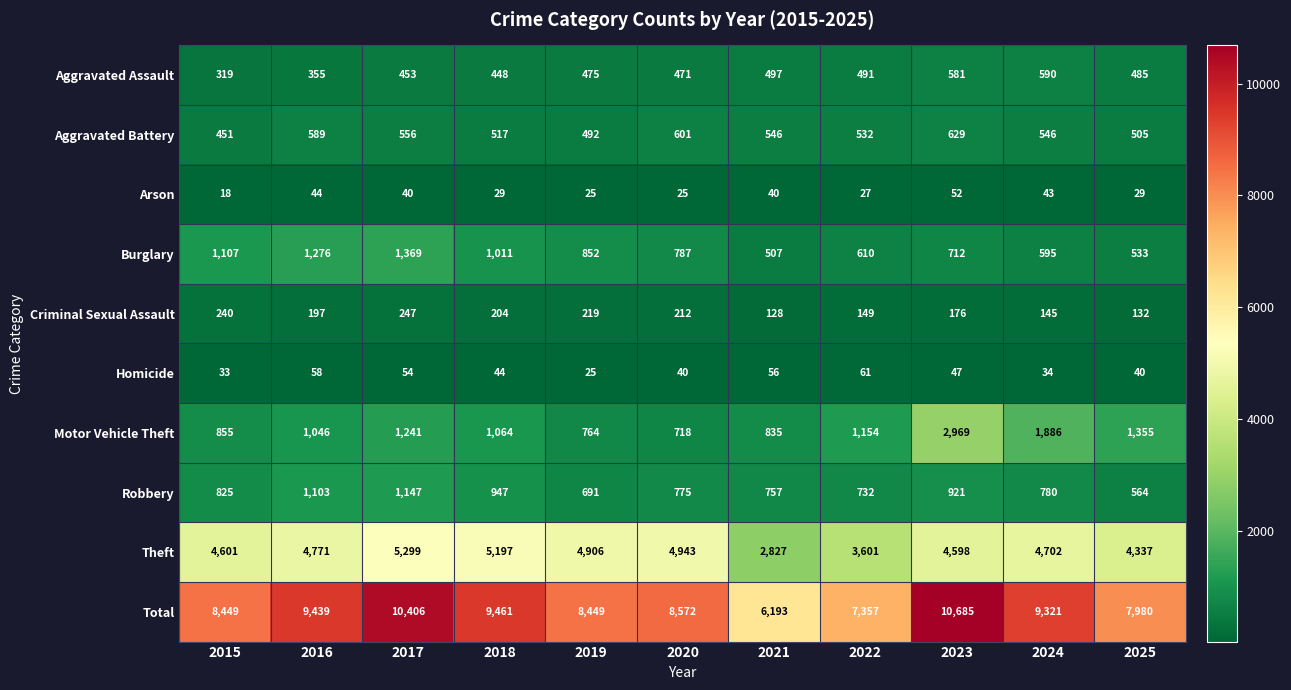

Rank the categories by Robbery value from highest to lowest.

2017, 2016, 2018, 2023, 2015, 2024, 2020, 2021, 2022, 2019, 2025